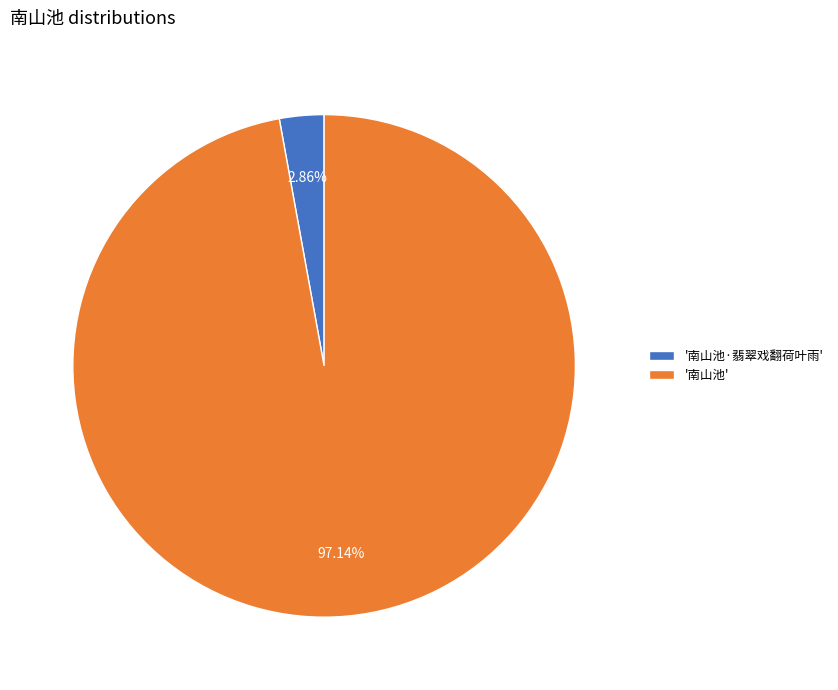

Is there any slice that represents more than half of the pie?

Yes